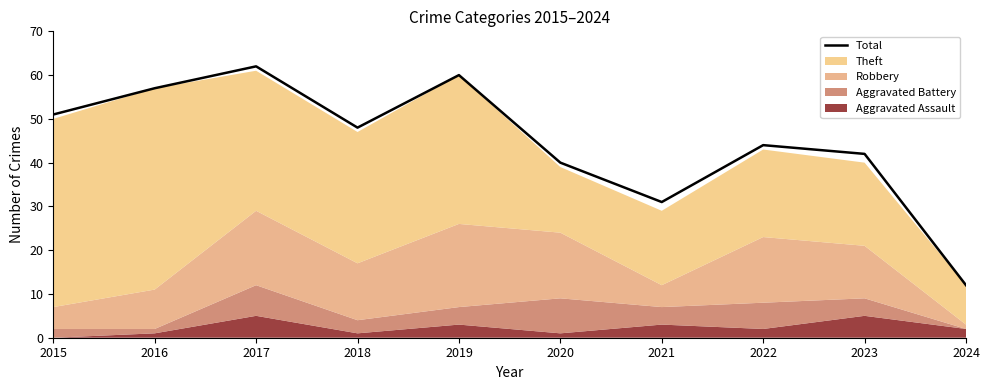

Which label corresponds to the smallest value in the chart?

2024